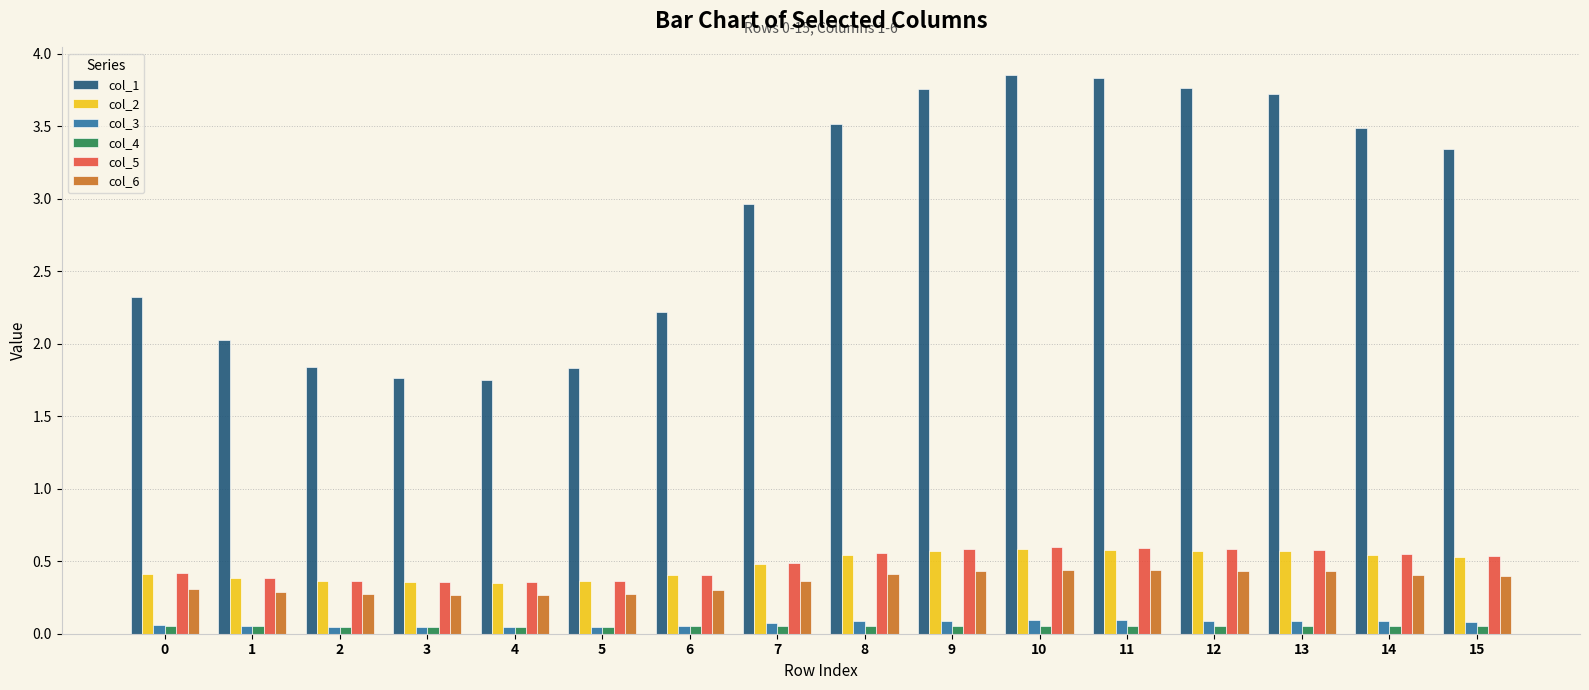

The value of col_5 at 2 is 0.4. True or false?

True